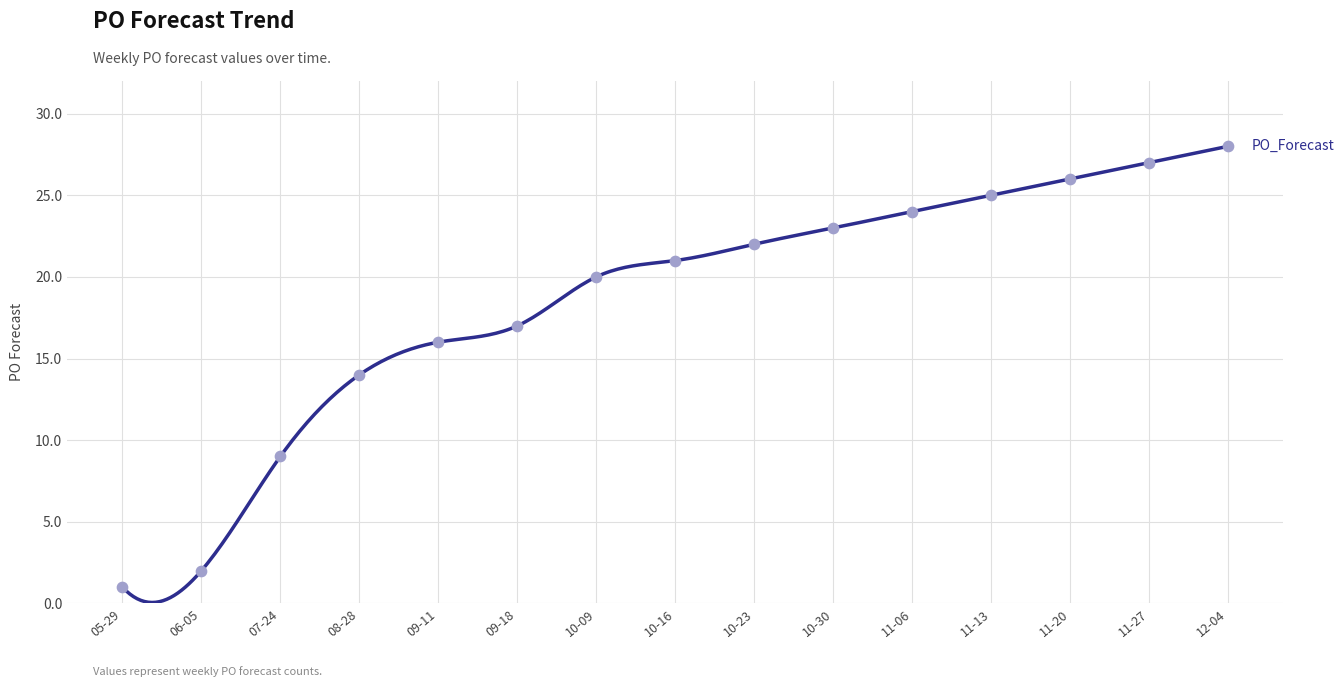

What is the change in value from 09-18 to 10-16?

+4